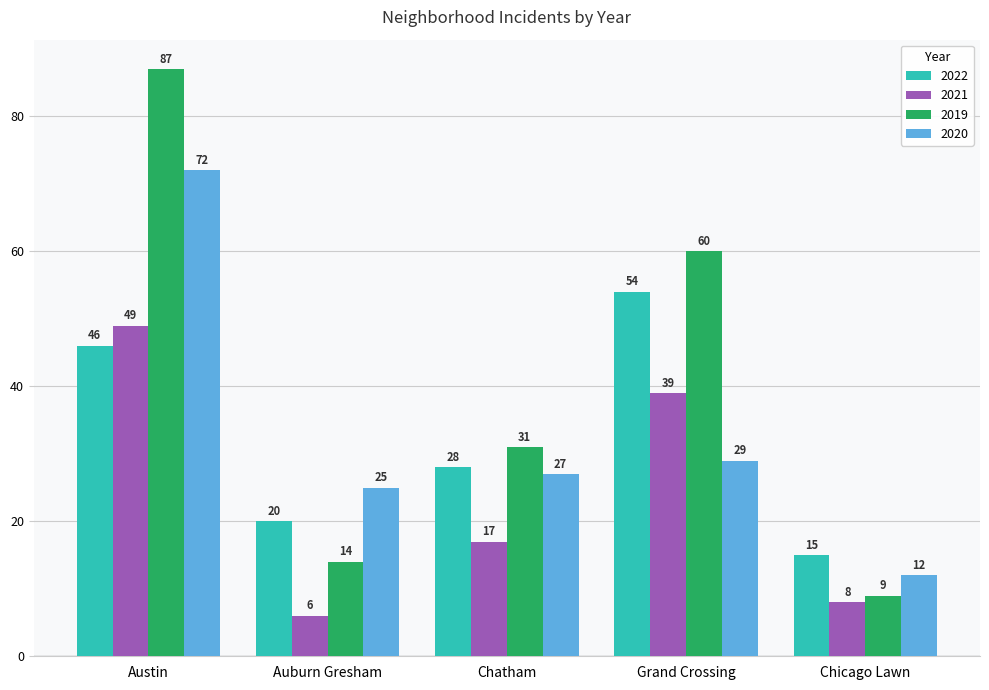

Rank the categories by 2022 value from lowest to highest.

Chicago Lawn, Auburn Gresham, Chatham, Austin, Grand Crossing